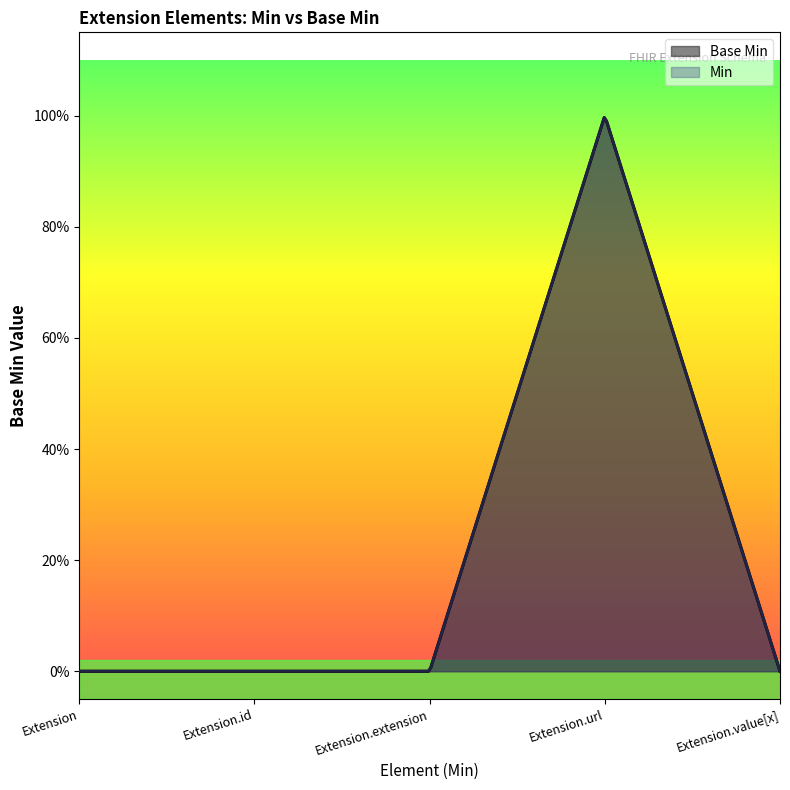

Reading left to right, list all the values displayed in this chart.

Extension=0	Extension.id=0	Extension.extension=0	Extension.url=1	Extension.value[x]=0